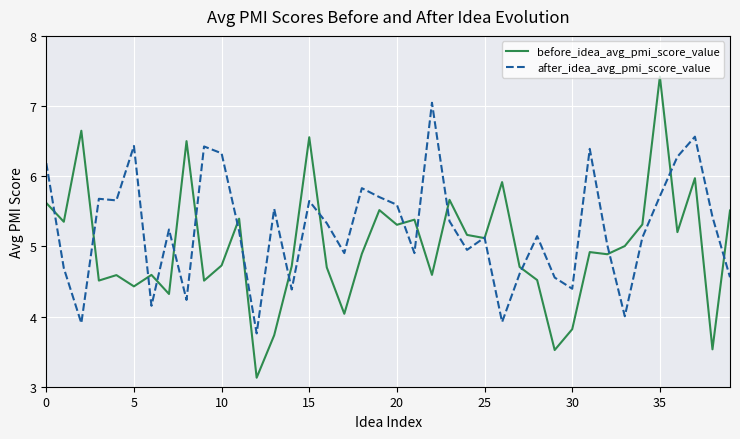

Which series has the widest spread of values?

before_idea_avg_pmi_score_value